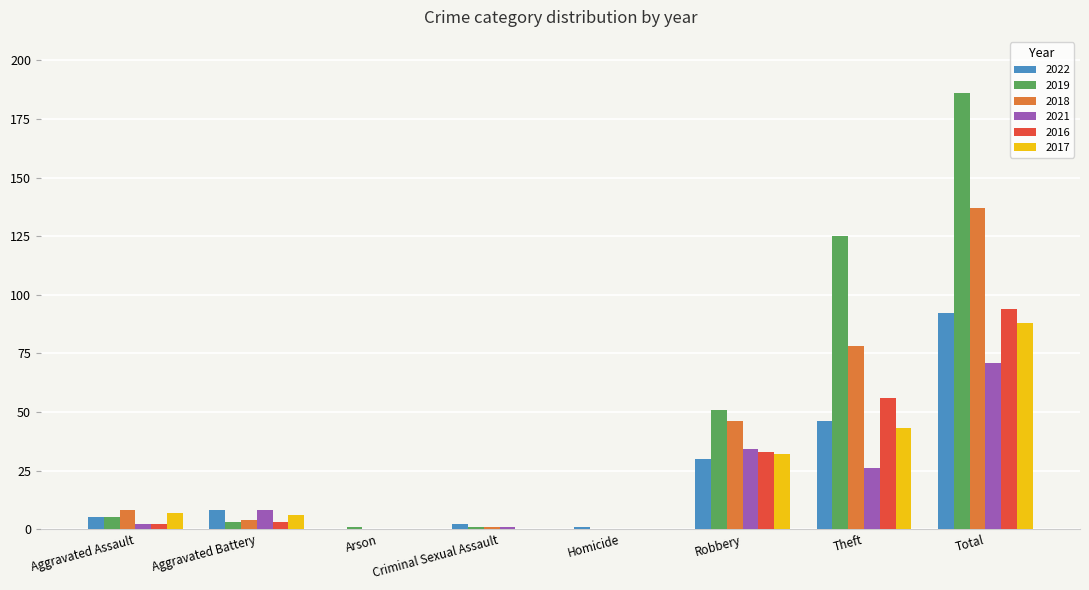

Reading left to right, list all the values displayed in this chart.

2022: 5	8	0	2	1	30	46	92
2019: 5	3	1	1	0	51	125	186
2018: 8	4	0	1	0	46	78	137
2021: 2	8	0	1	0	34	26	71
2016: 2	3	0	0	0	33	56	94
2017: 7	6	0	0	0	32	43	88